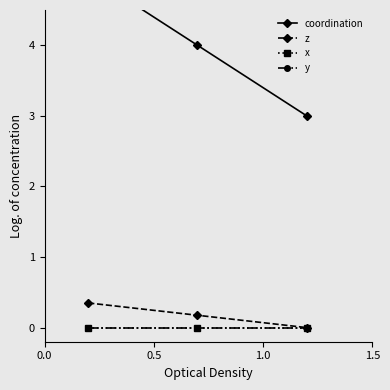

What are all the series names shown in the legend?

coordination, z, x, y